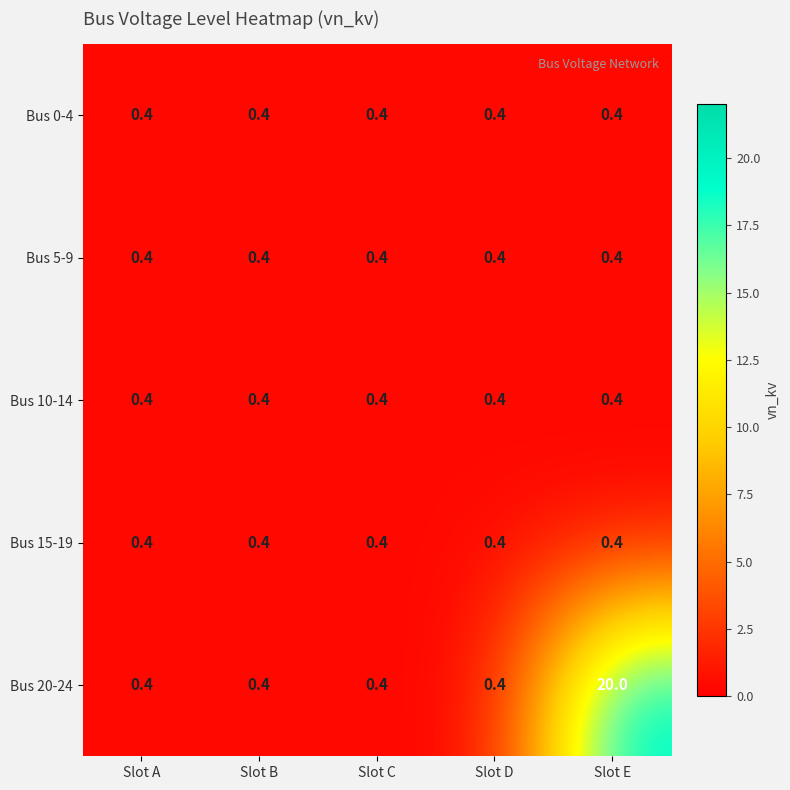

Which series has the largest range (max minus min)?

Bus 20-24